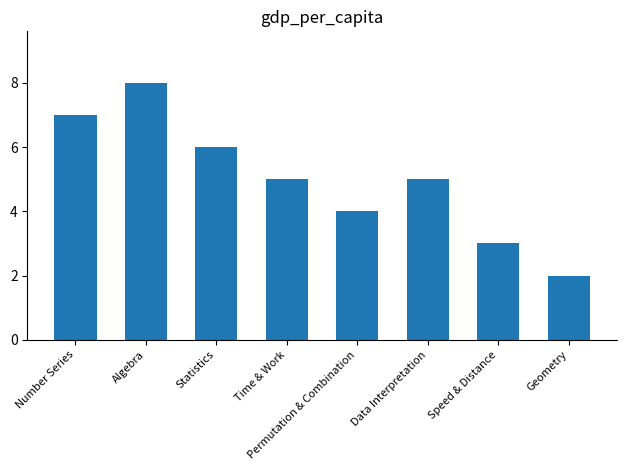

What position from the left is Speed & Distance?

7